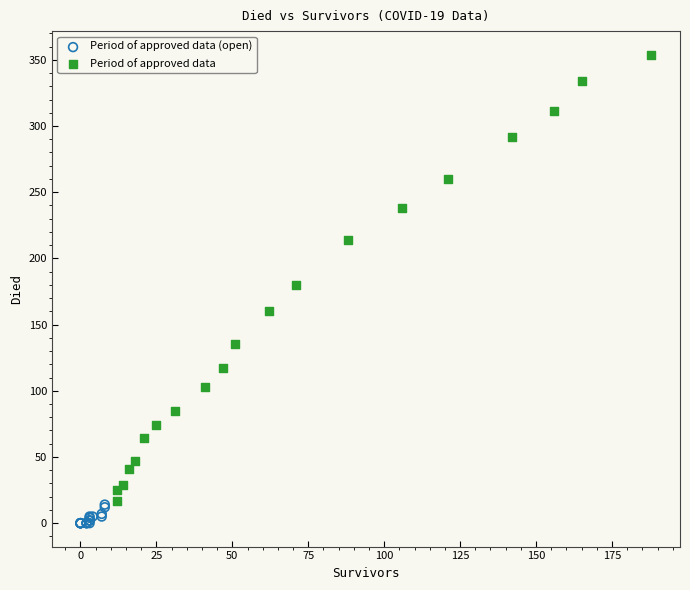

Which series contains the highest Y value?

Period of approved data